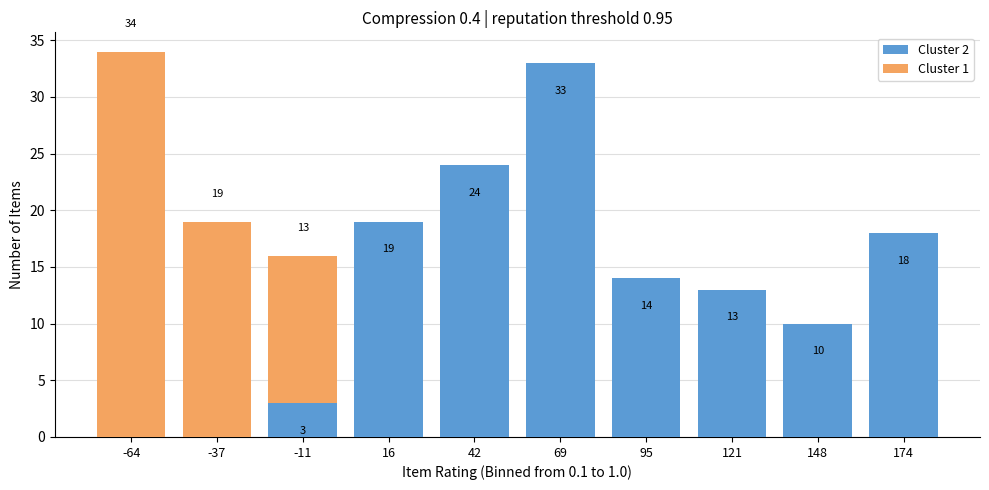

Which range on the x-axis has the tallest stacked bar (by total height)?

-75 to -50